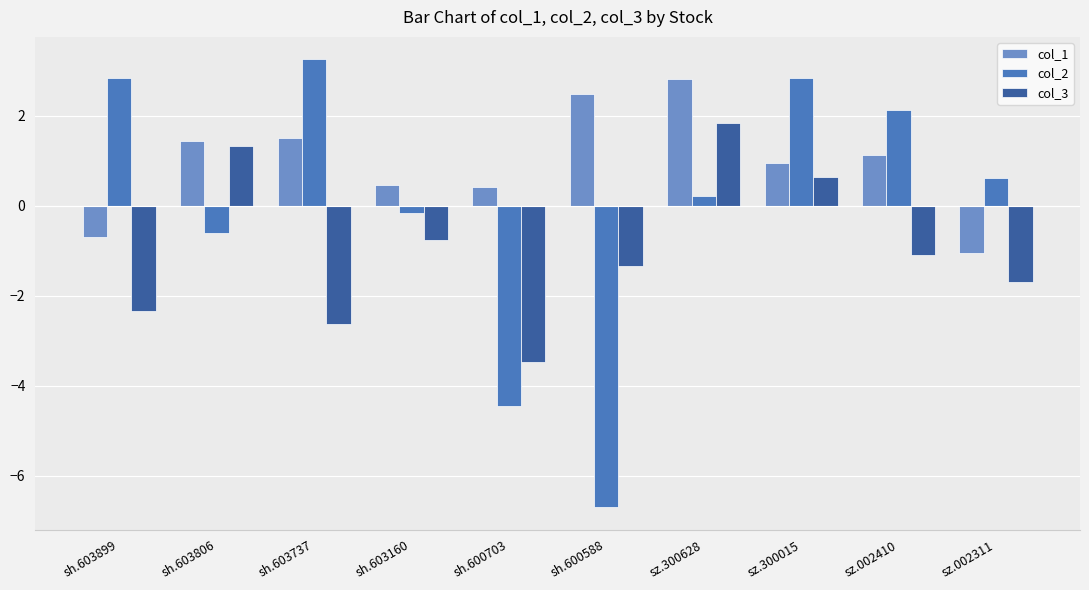

At which label does col_2 first exceed 0?

sh.603899